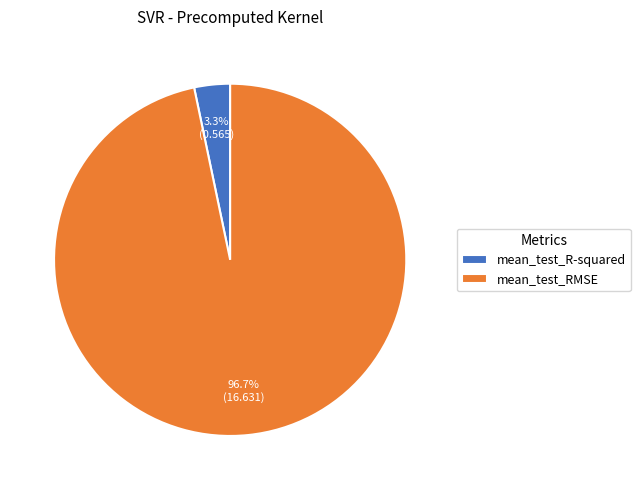

Which slice is the smallest?

mean_test_R-squared